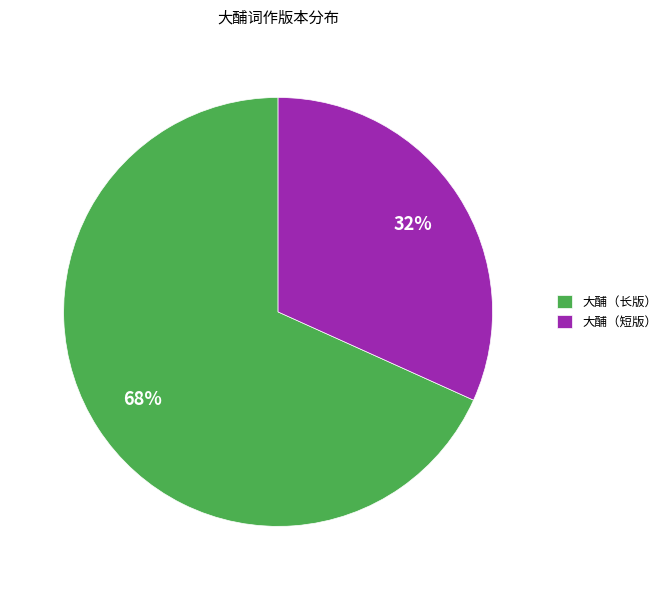

To the nearest percent, what is the combined percentage of 大酺（长版） and 大酺（短版）?

100%